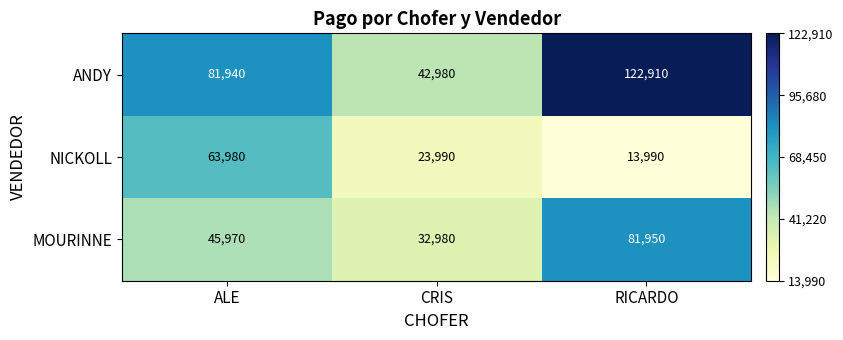

The value of NICKOLL at ALE is 63980. True or false?

True